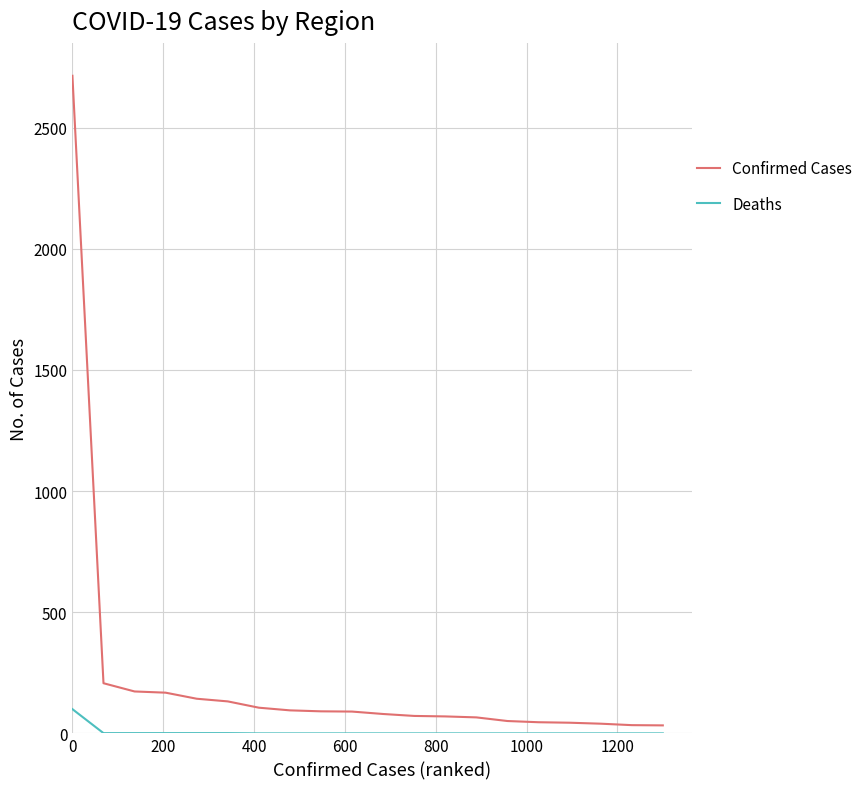

Is this an area chart (filled region under the line)?

No